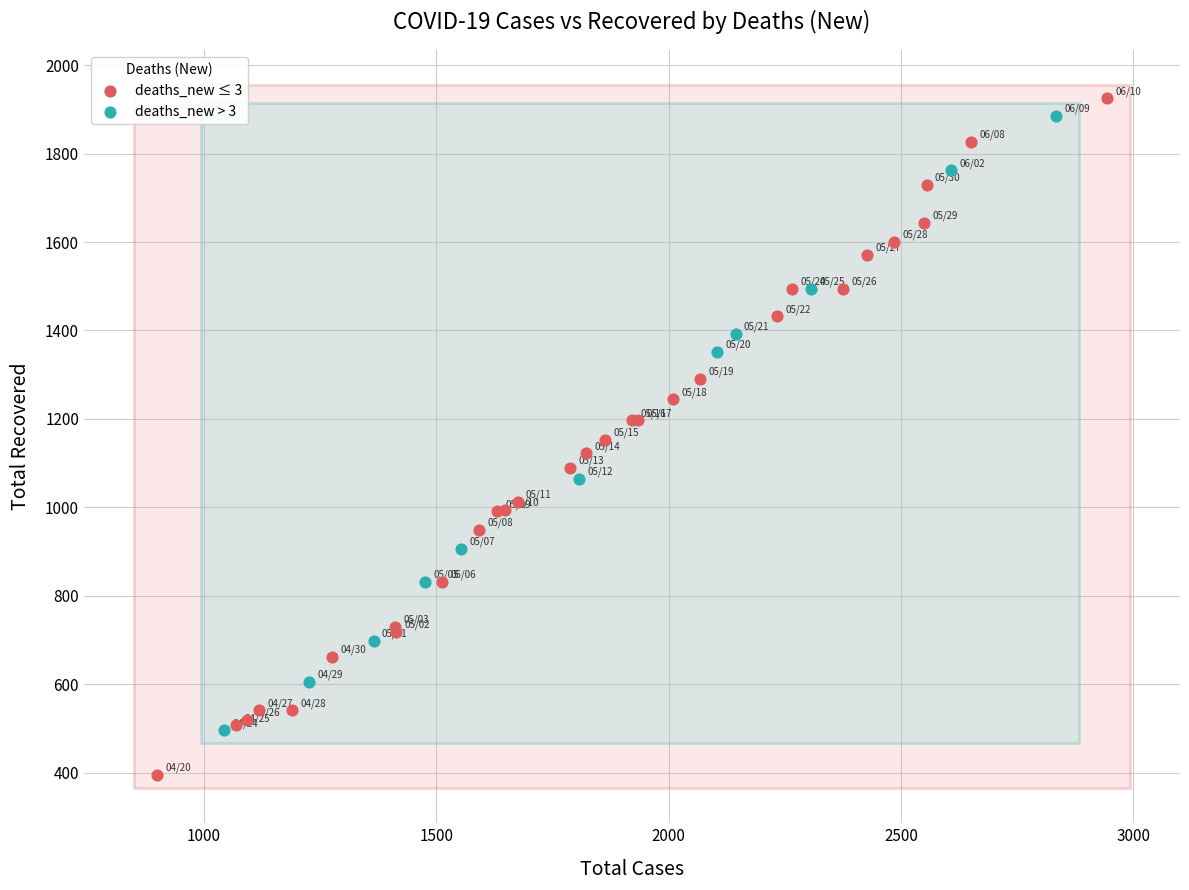

What are all the series names shown in the legend?

deaths_new ≤ 3, deaths_new > 3